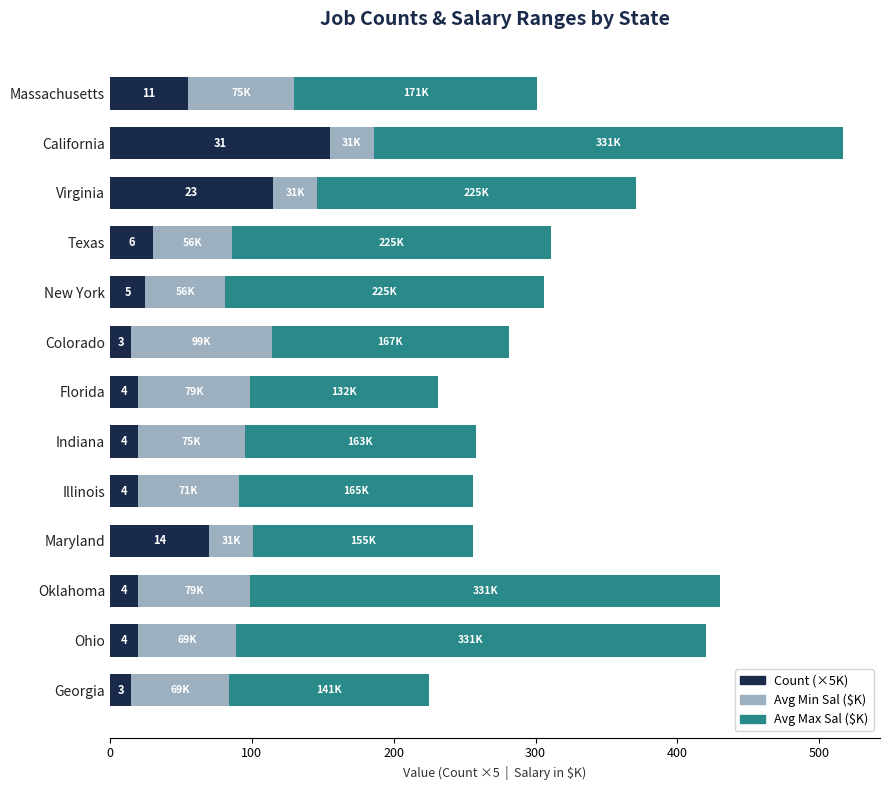

What is the average value of the Count (×5K) series?

45